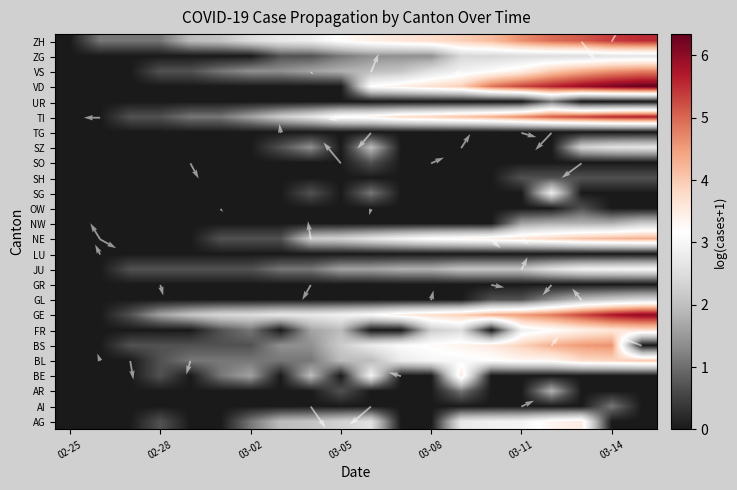

At how many categories does at least one series exceed 4?

7